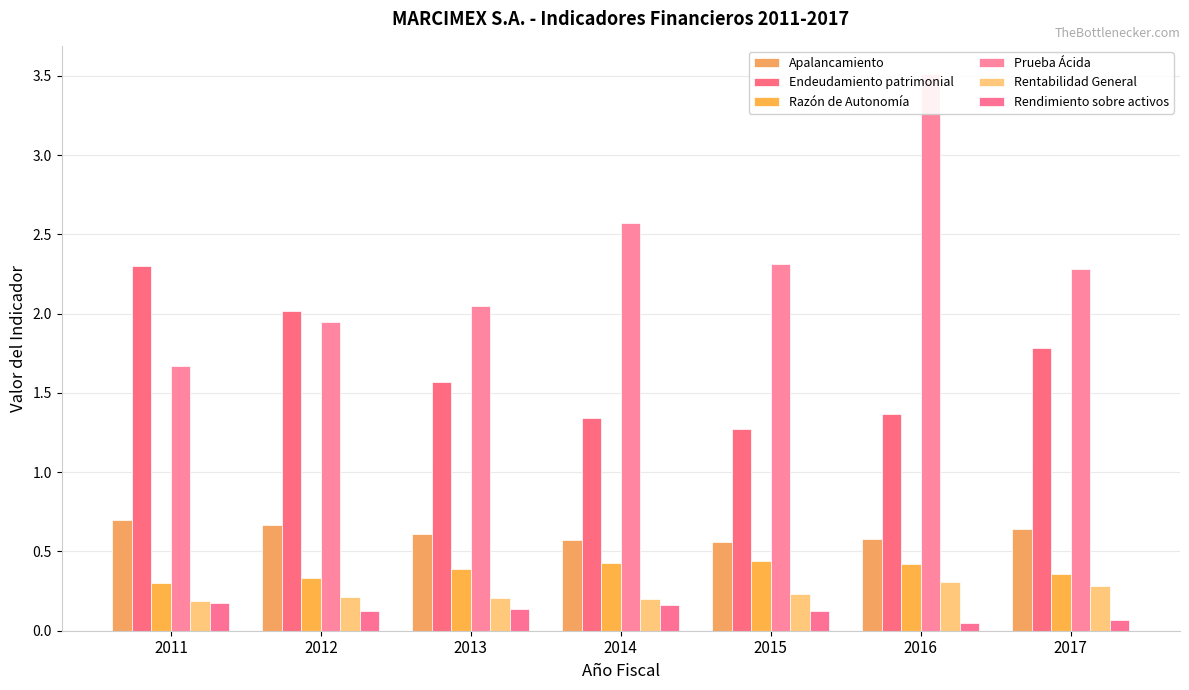

What is the sum of the Rendimiento sobre activos values at 2014 and 2013?

0.3